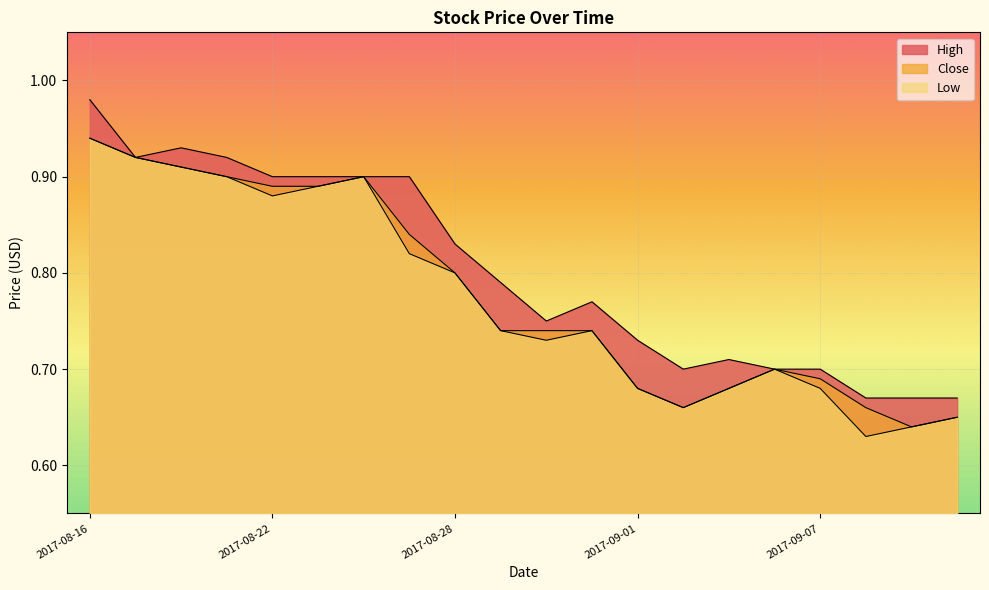

Reading left to right, transcribe all the data shown in this chart.

High: 1.0	0.9	0.9	0.9	0.9	0.9	0.9	0.9	0.8	0.8	0.8	0.8	0.7	0.7	0.7	0.7	0.7	0.7	0.7	0.7
Close: 0.9	0.9	0.9	0.9	0.9	0.9	0.9	0.8	0.8	0.7	0.7	0.7	0.7	0.7	0.7	0.7	0.7	0.7	0.6	0.7
Low: 0.9	0.9	0.9	0.9	0.9	0.9	0.9	0.8	0.8	0.7	0.7	0.7	0.7	0.7	0.7	0.7	0.7	0.6	0.6	0.7